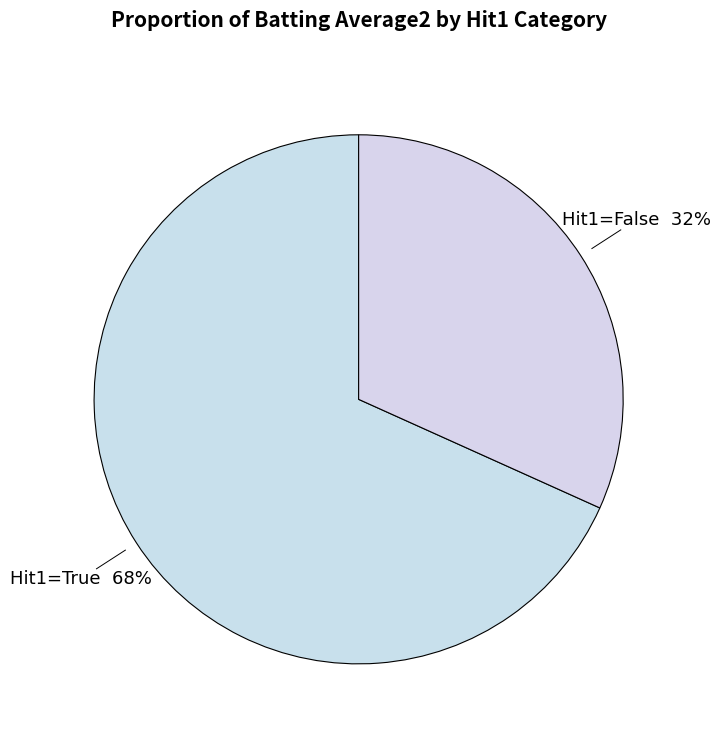

Count the number of slices in the pie.

2